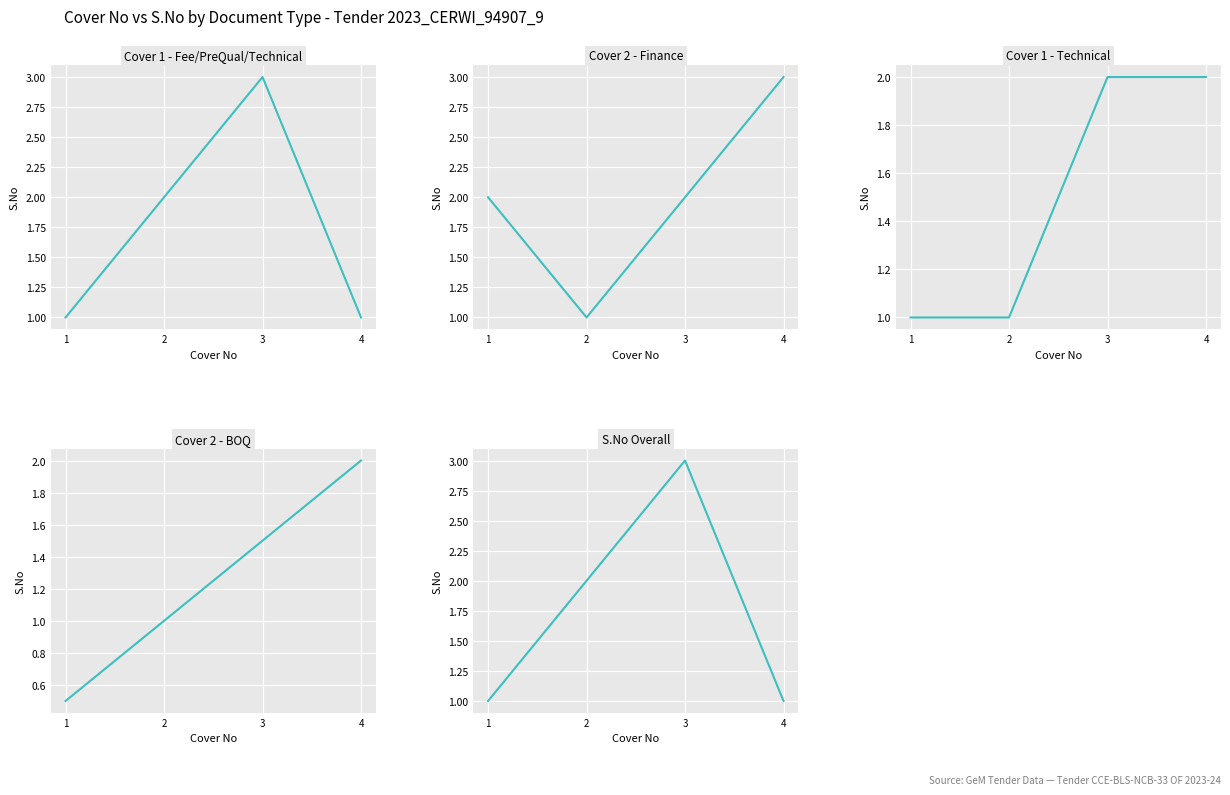

After their last crossing, which series has the higher values: S.No Overall or Cover 2 - BOQ?

Cover 2 - BOQ